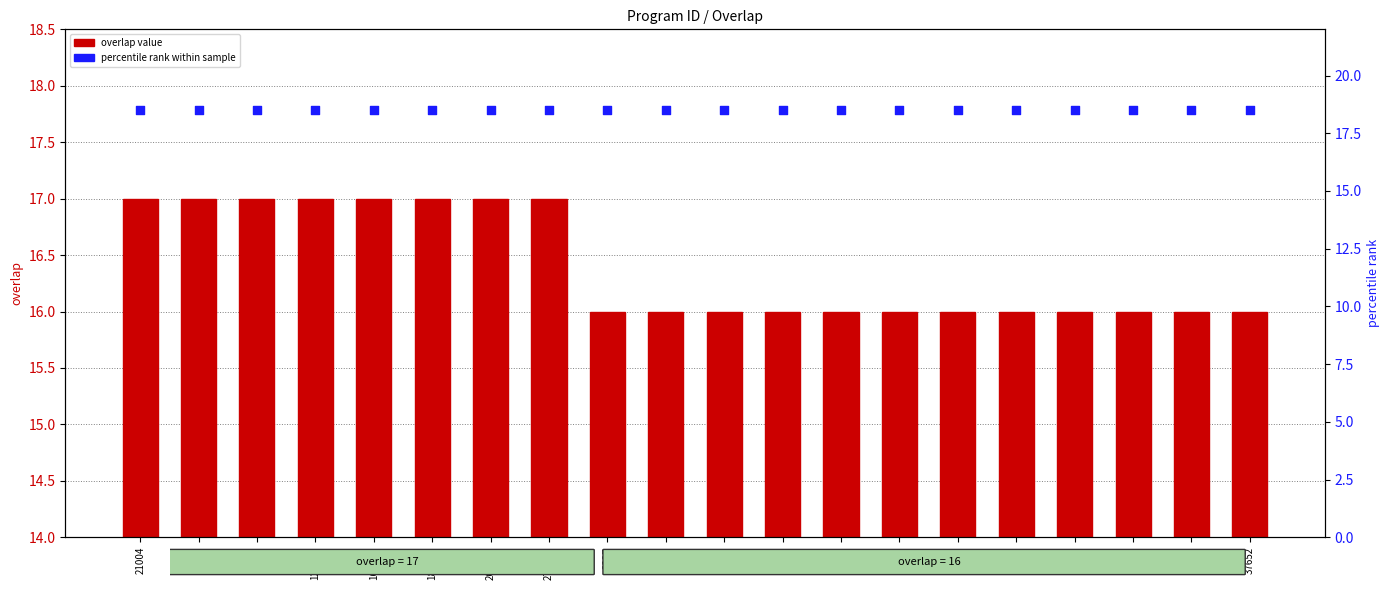

At which category is the sum across all series the highest?

21004